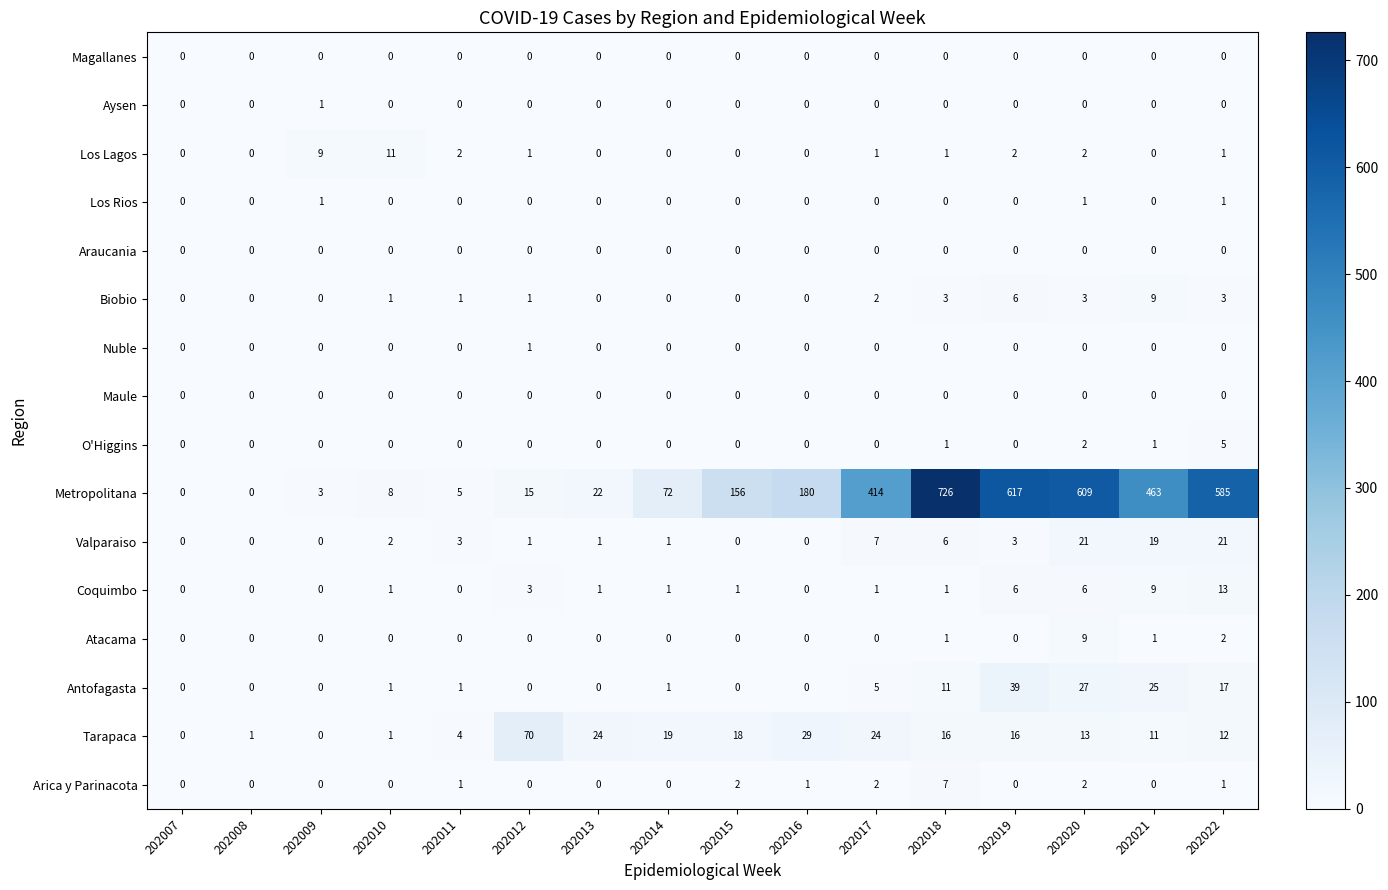

Which series has the largest range (max minus min)?

Metropolitana